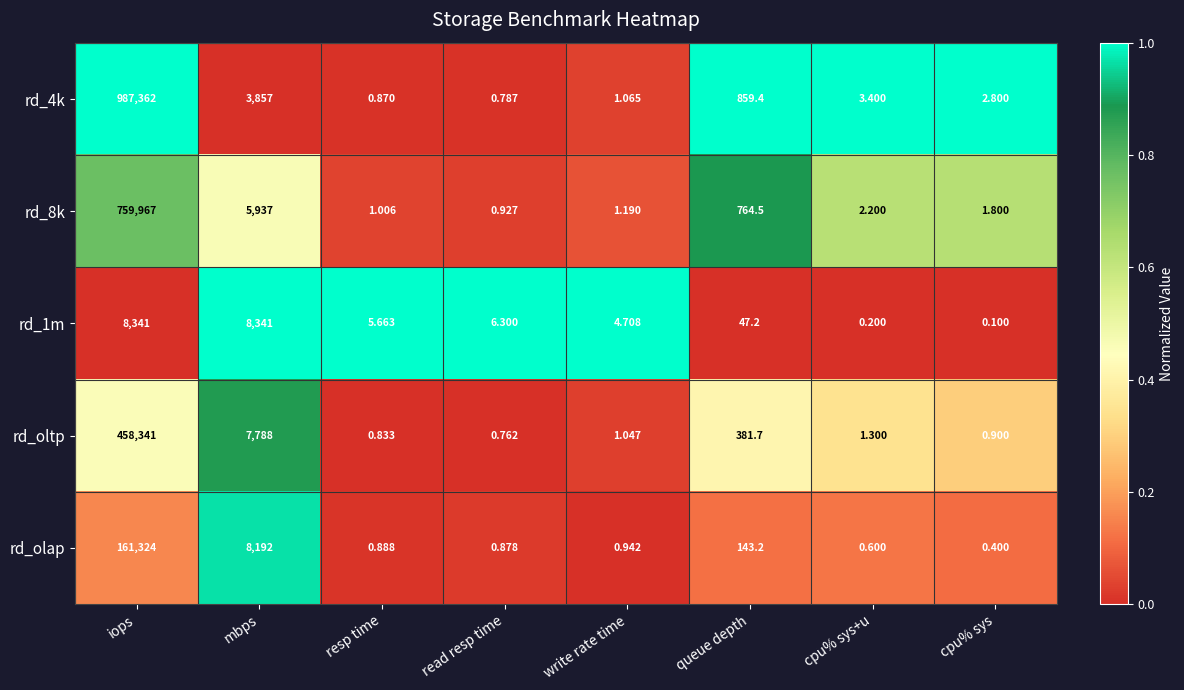

At which category is the sum across all series the highest?

iops